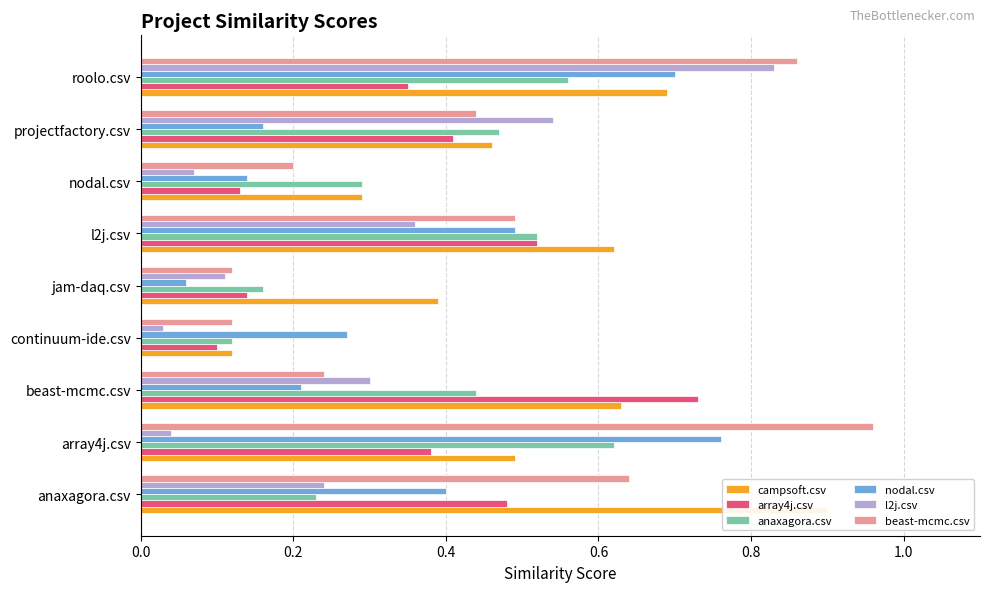

Is the value of array4j.csv at roolo.csv greater than the value of campsoft.csv at jam-daq.csv?

No